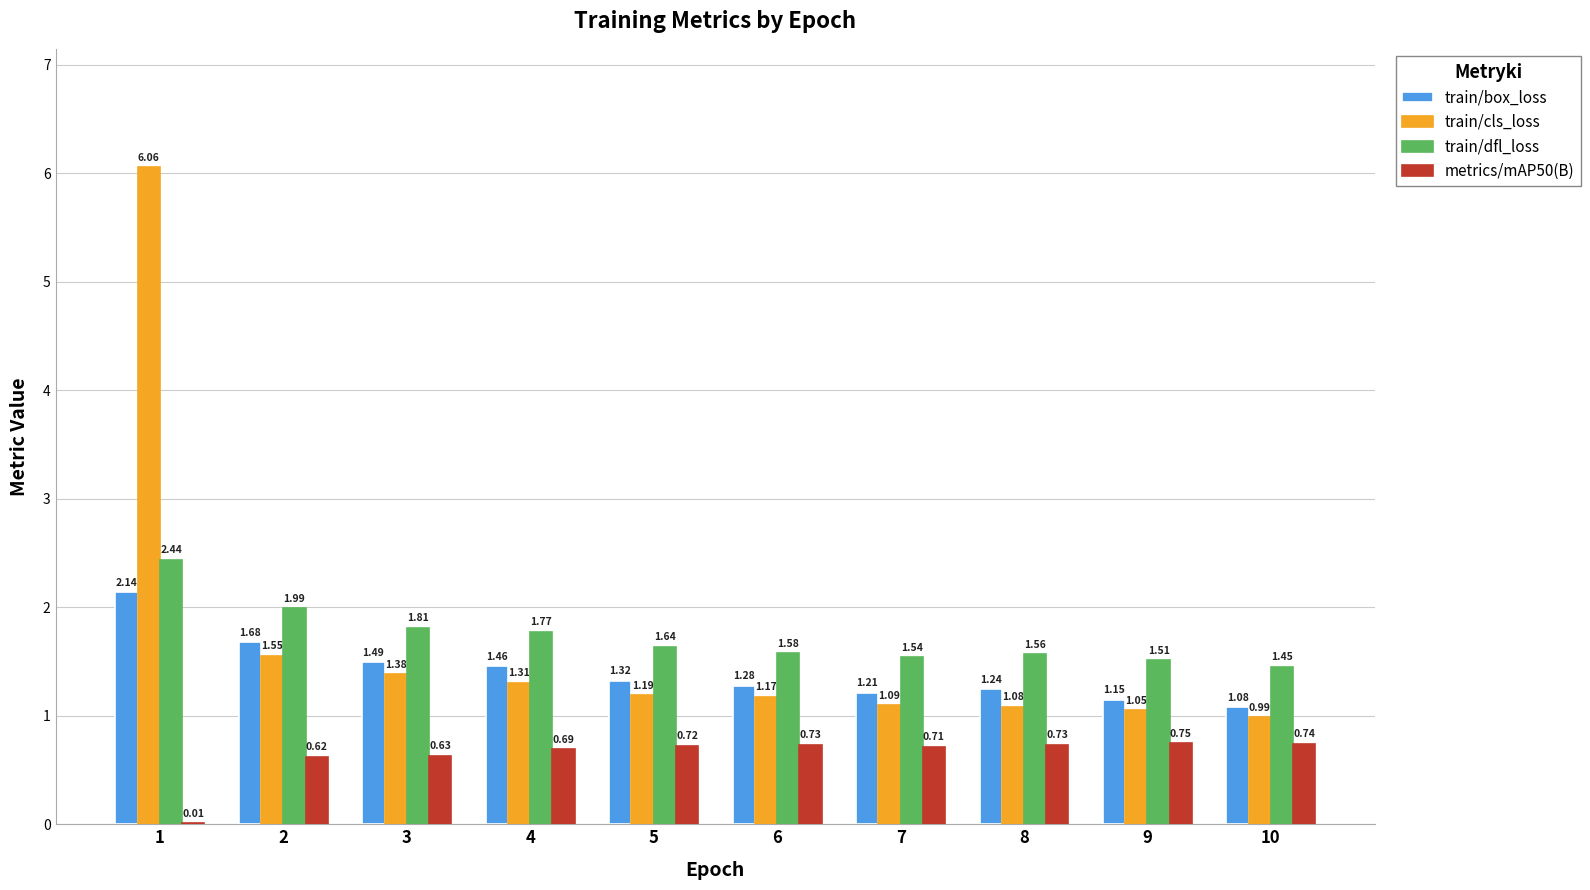

Which series changed the most between 2 and 10?

train/box_loss